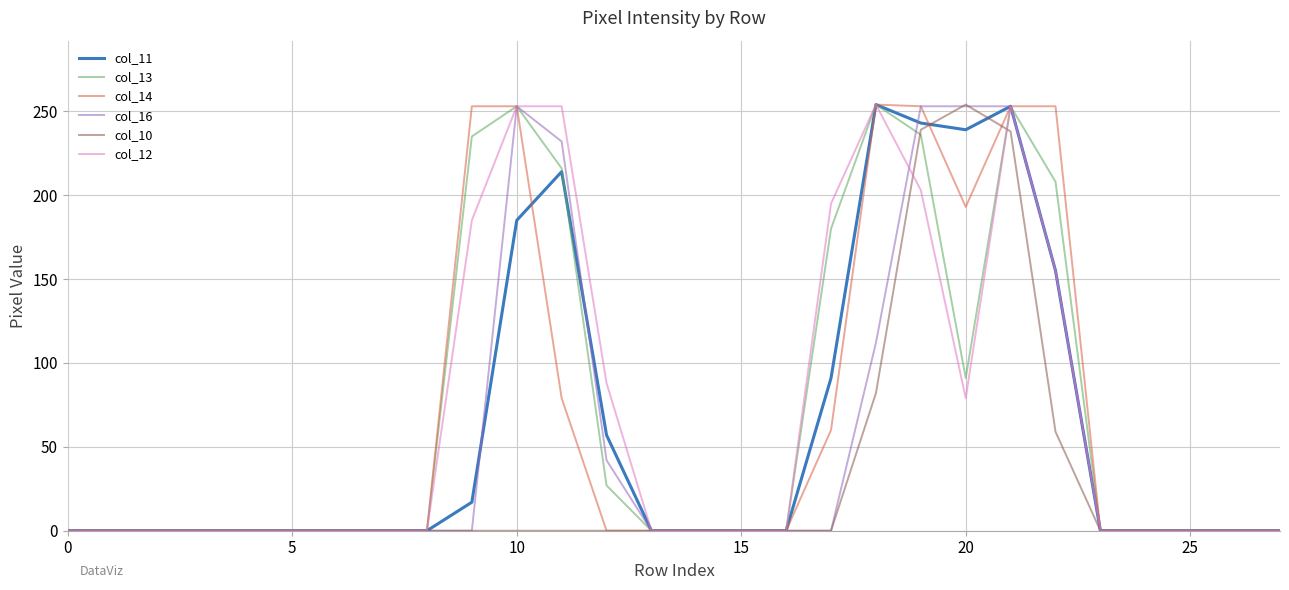

What is the maximum value for col_12?

254